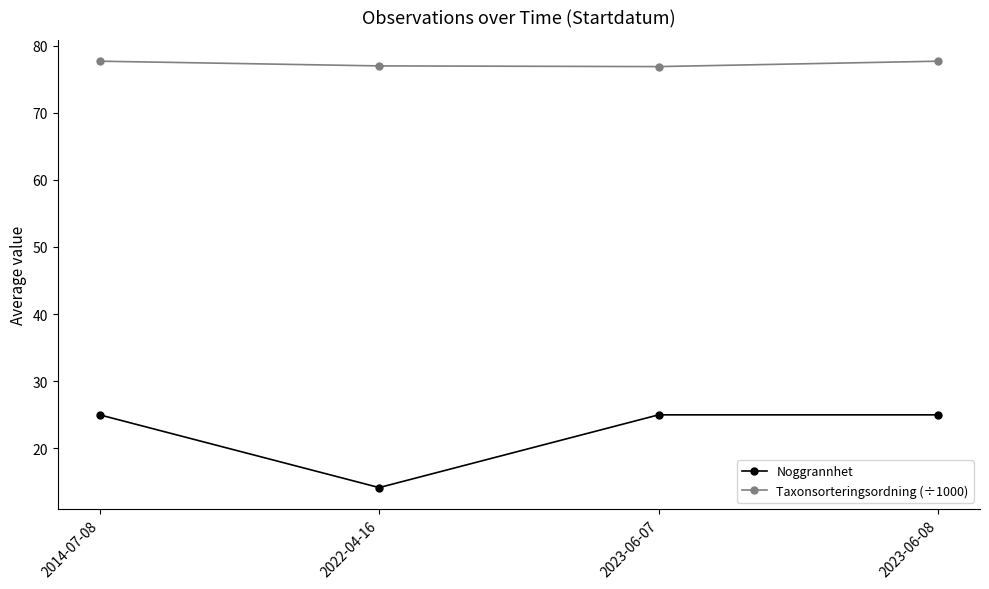

At which label does Taxonsorteringsordning (÷1000) first exceed 77?

2014-07-08